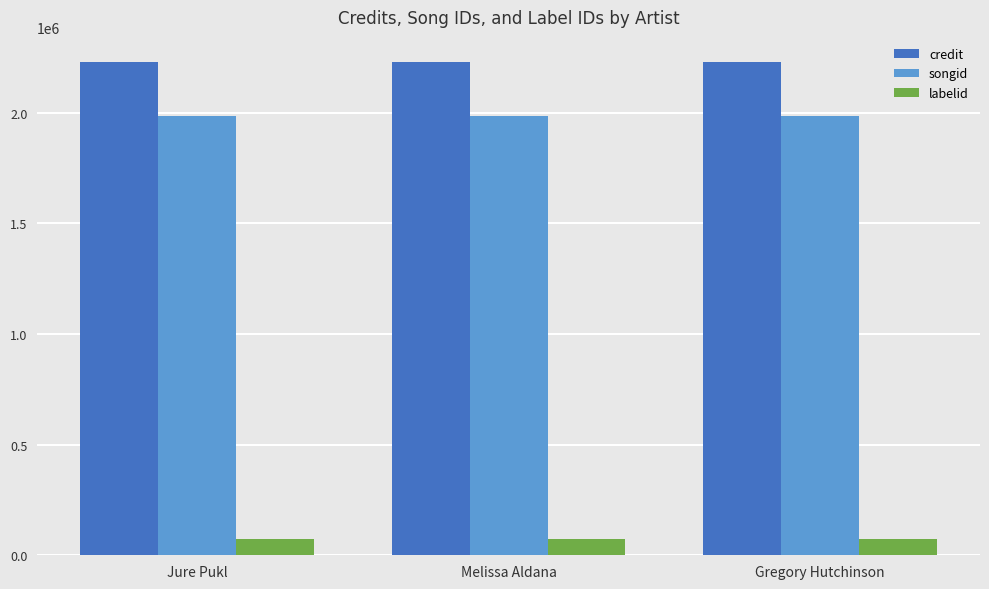

What is the sum of all credit values?

6695757